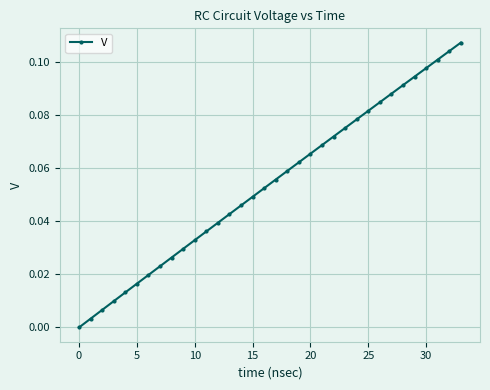

True or false: there are more than 1 points higher than both neighbors.

False